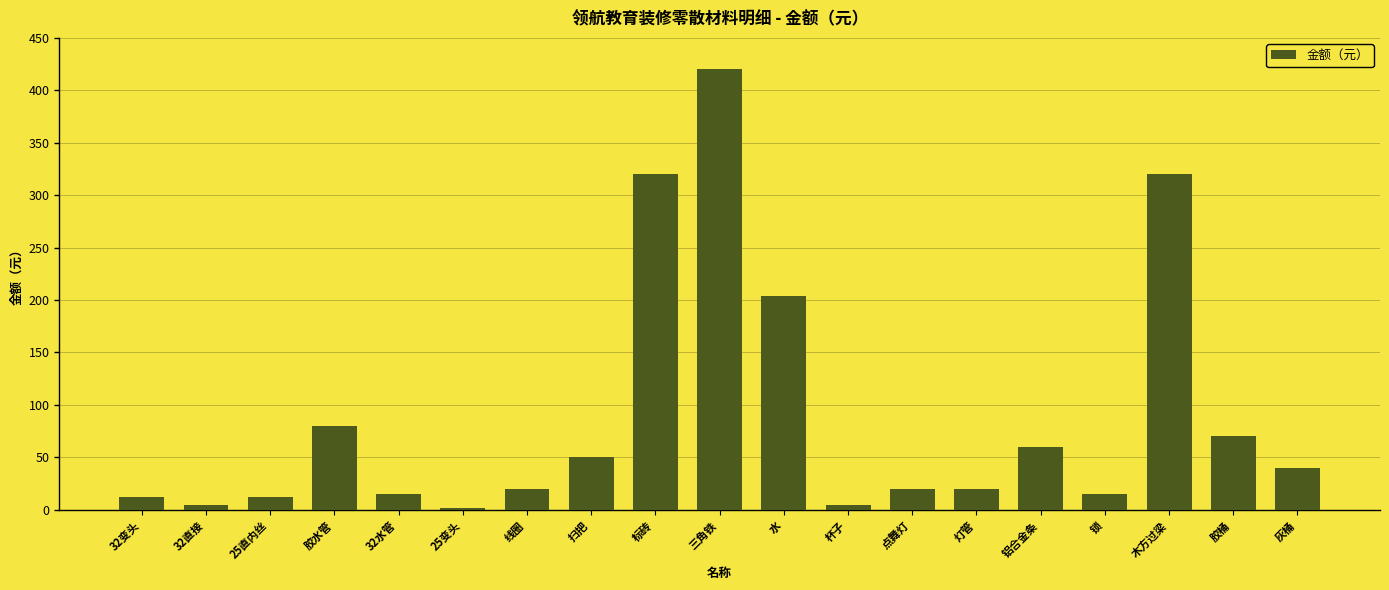

What is the difference between the maximum and minimum values?

418